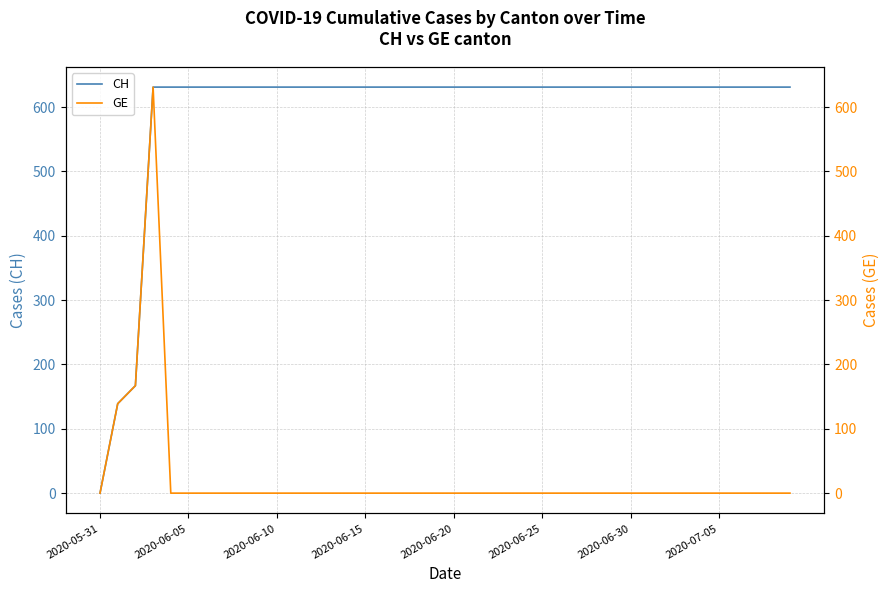

Is it true that CH equals 0 at 2020-05-31?

True